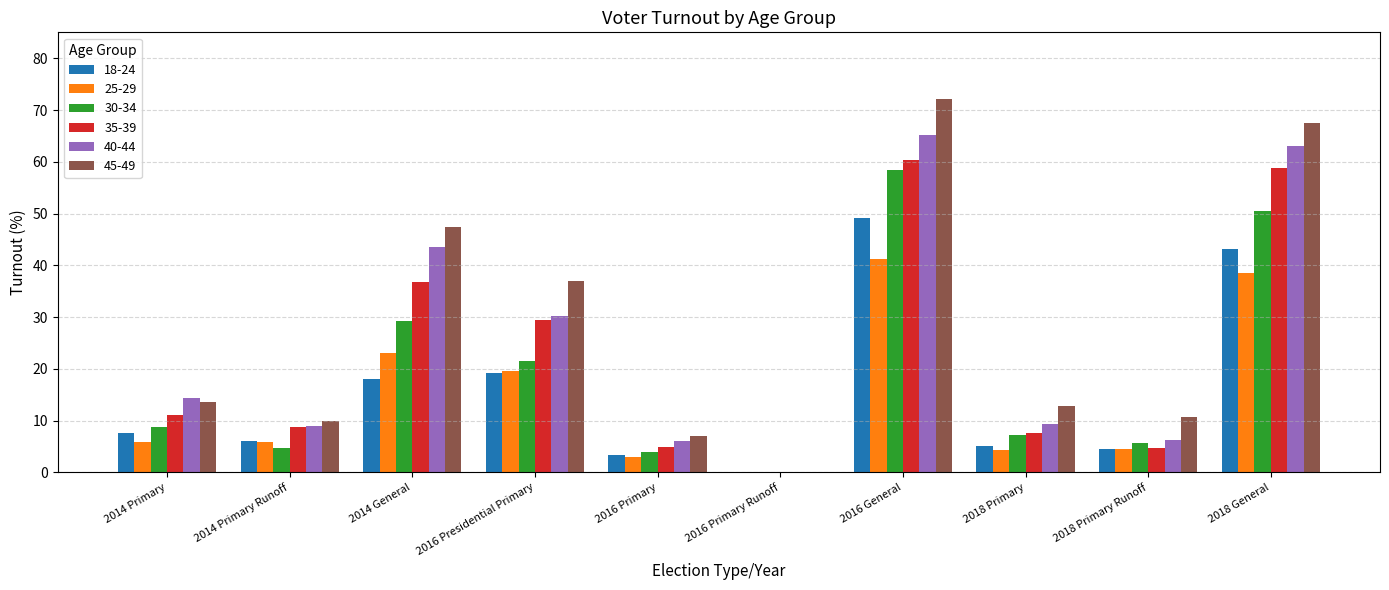

What is the sum of all 25-29 values?

146.5